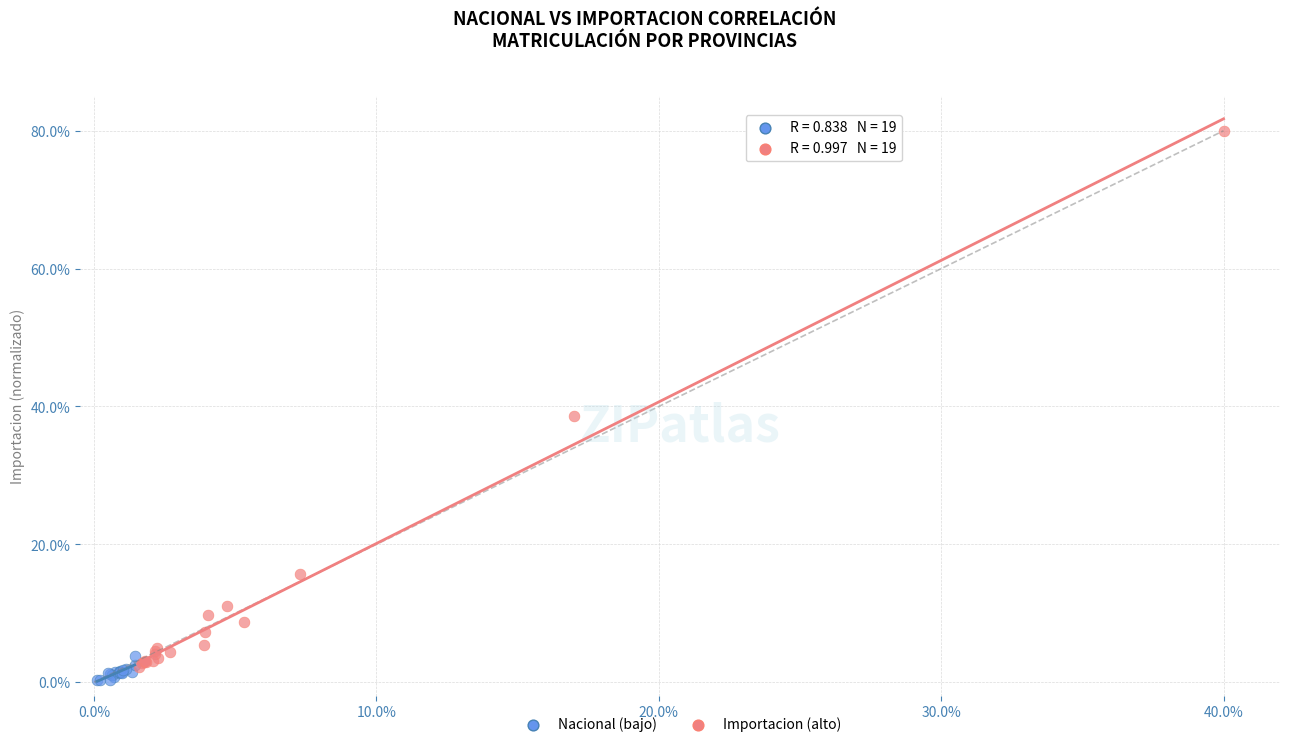

Which series has the widest spread of Y values?

Importacion (alto)